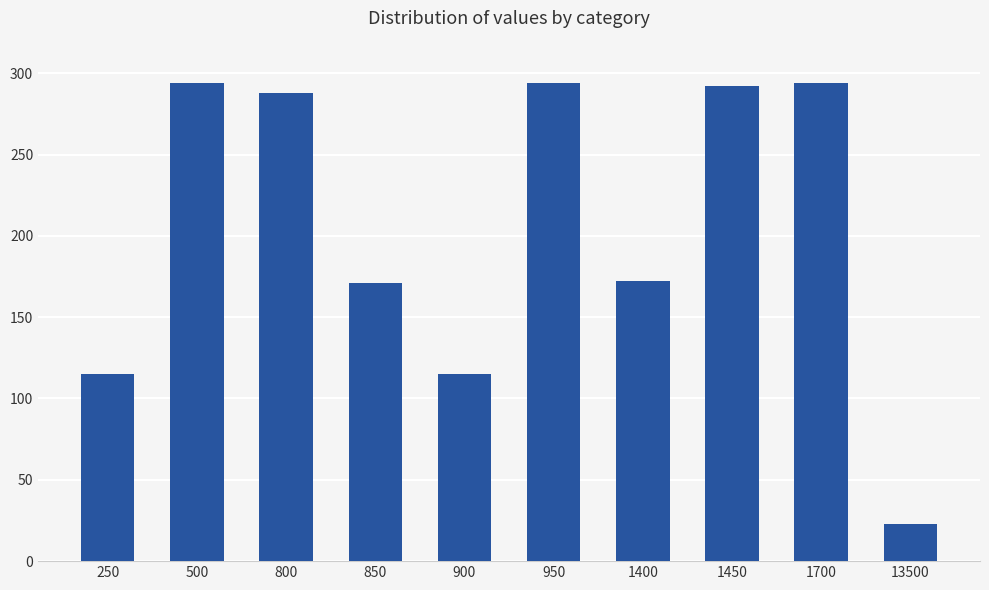

How many values are below 288?

5